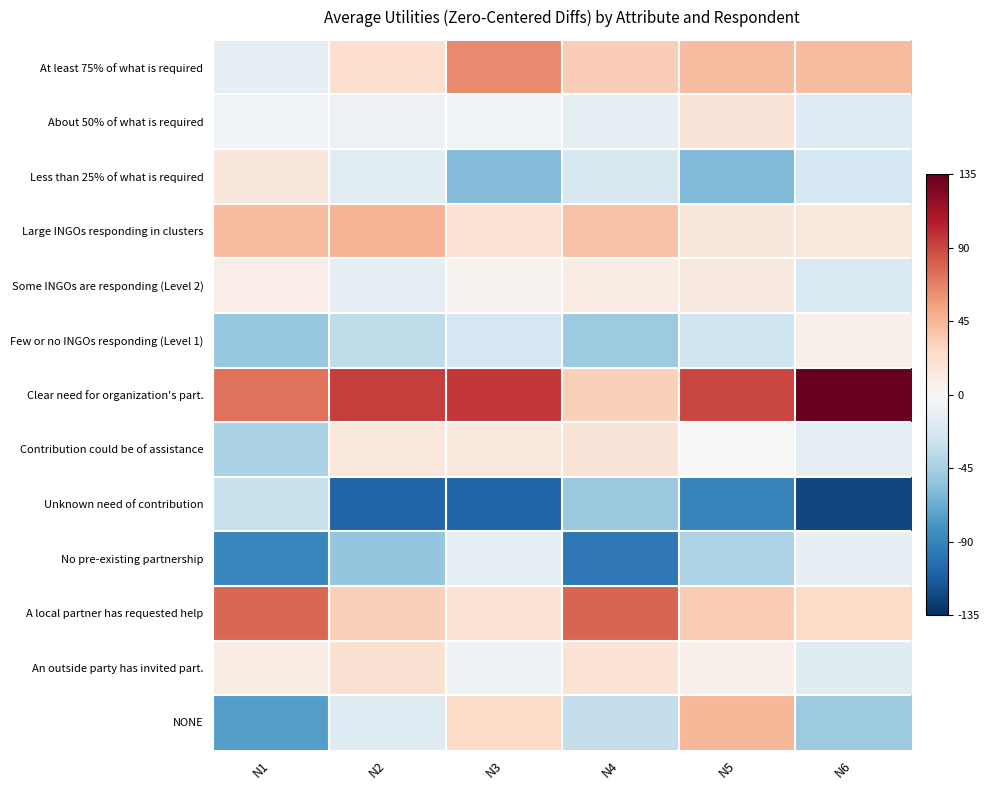

Which has a higher value, N6 or N5?

N5